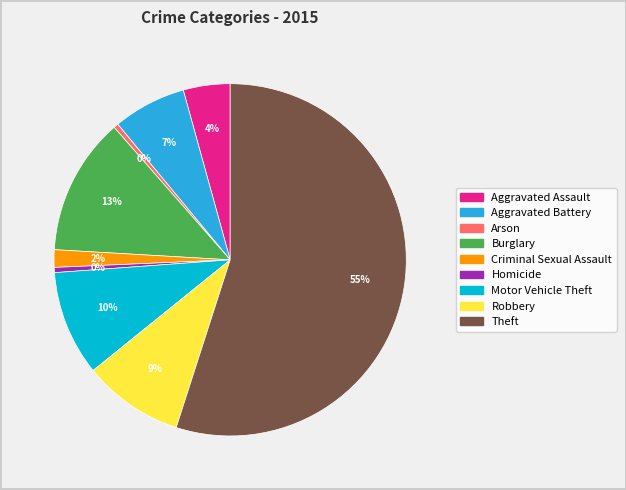

True or false: Theft accounts for 55% of the total.

True